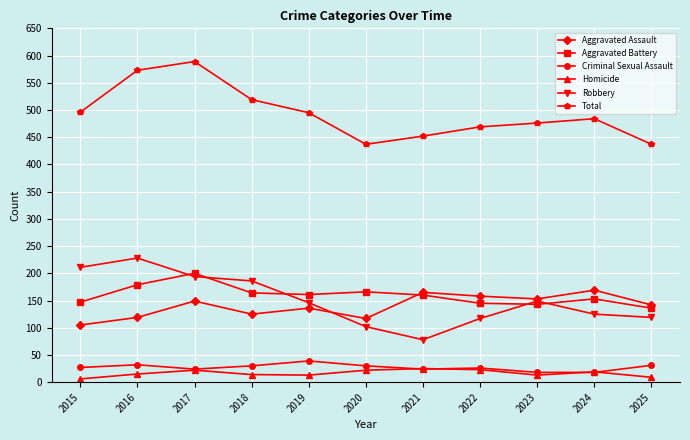

Is it true that Robbery equals 78 at 2021?

True